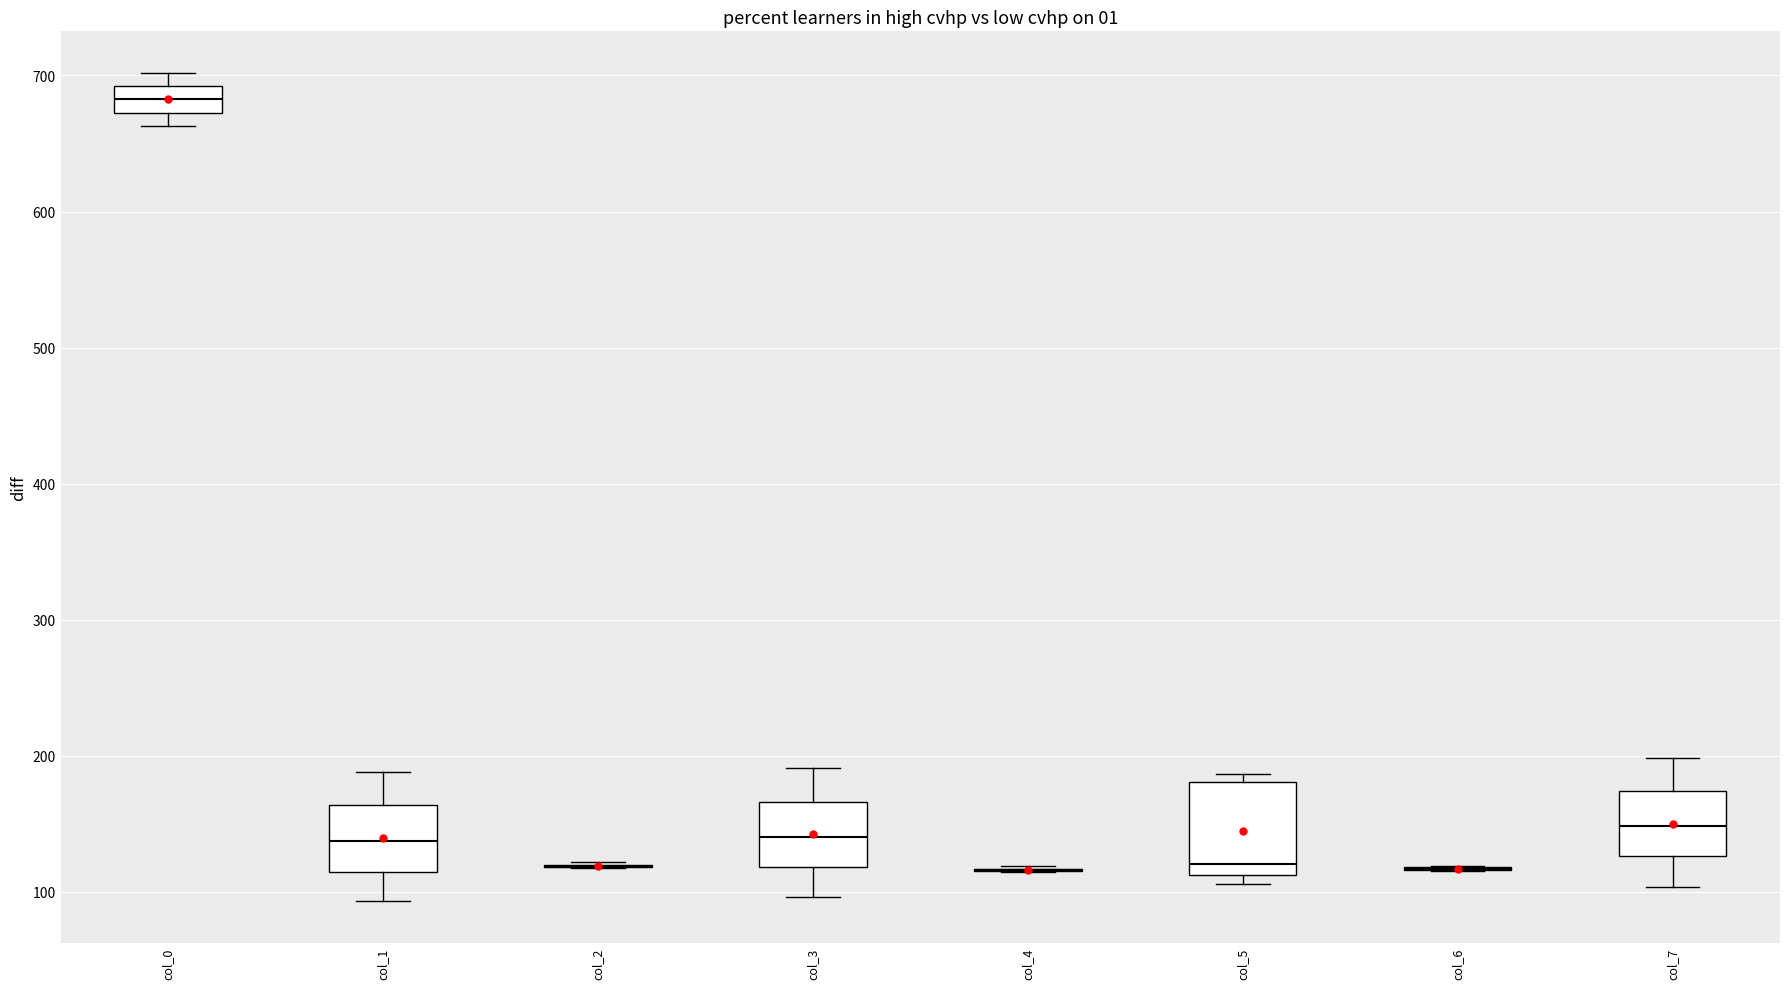

Reading left to right, transcribe this box plot: for each box, give where its median line is, the range the box spans, and where its two whiskers end, as read against the y-axis. The values are not printed on the chart, so give them approximately, as read against the axis.

col_0: median 680, box 670 to 690, whiskers 660 to 700
col_1: median 140, box 110 to 160, whiskers 90 to 190
col_2: box collapsed to a line at 120, whiskers 120 to 120
col_3: median 140, box 120 to 170, whiskers 100 to 190
col_4: box collapsed to a line at 120, whiskers 110 to 120
col_5: median 120, box 110 to 180, whiskers 110 (just below the box's lower edge) to 190
col_6: box collapsed to a line at 120, whiskers 120 to 120
col_7: median 150, box 130 to 170, whiskers 100 to 200